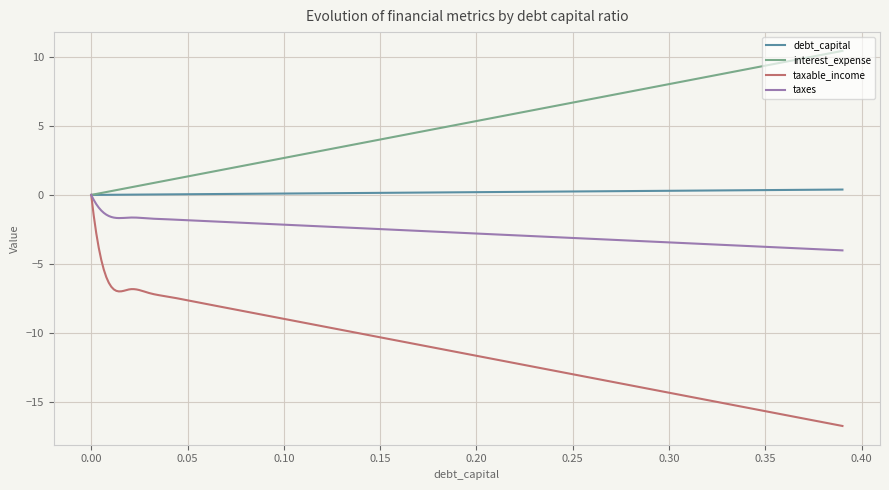

Rank the series by their average value, from lowest to highest.

taxable_income, taxes, debt_capital, interest_expense